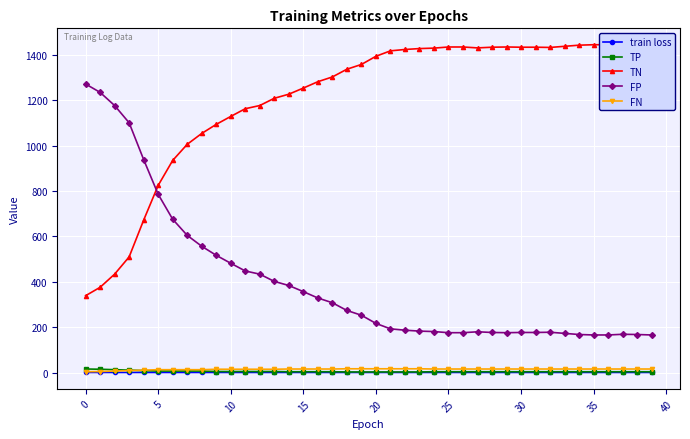

True or false: FP has a value of 1696.4 at 0.

False